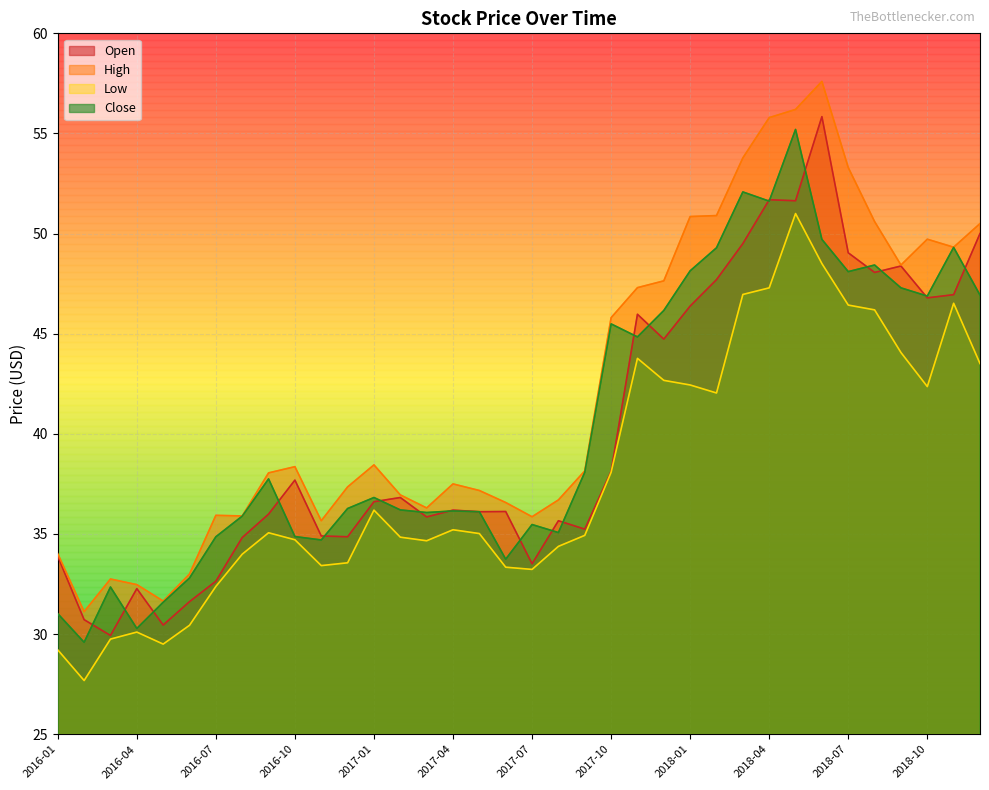

What is the spread (max minus min) of values at 2016-06?

2.6